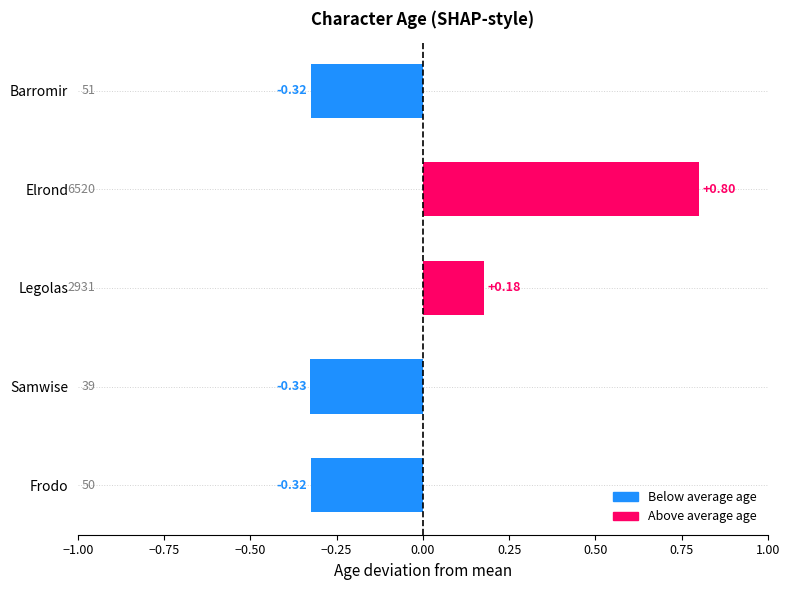

Between Elrond and Frodo, which is larger?

Elrond